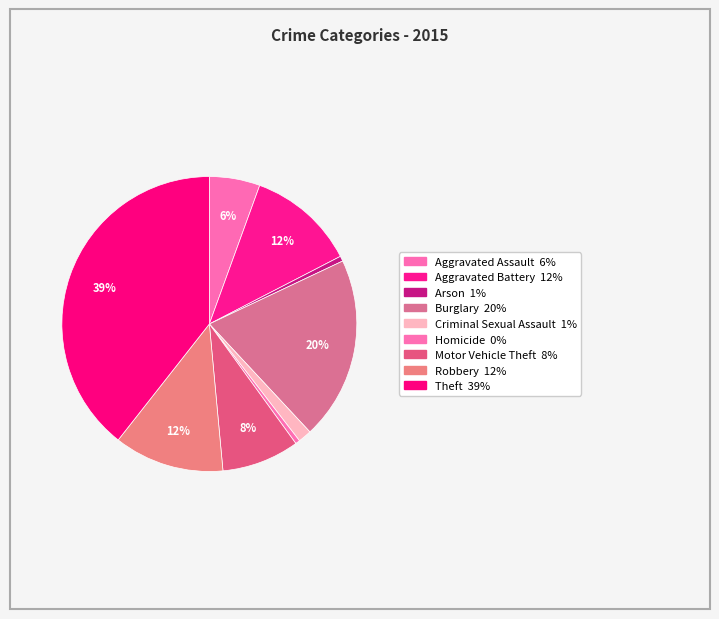

Which has a higher value, Robbery or Criminal Sexual Assault?

Robbery